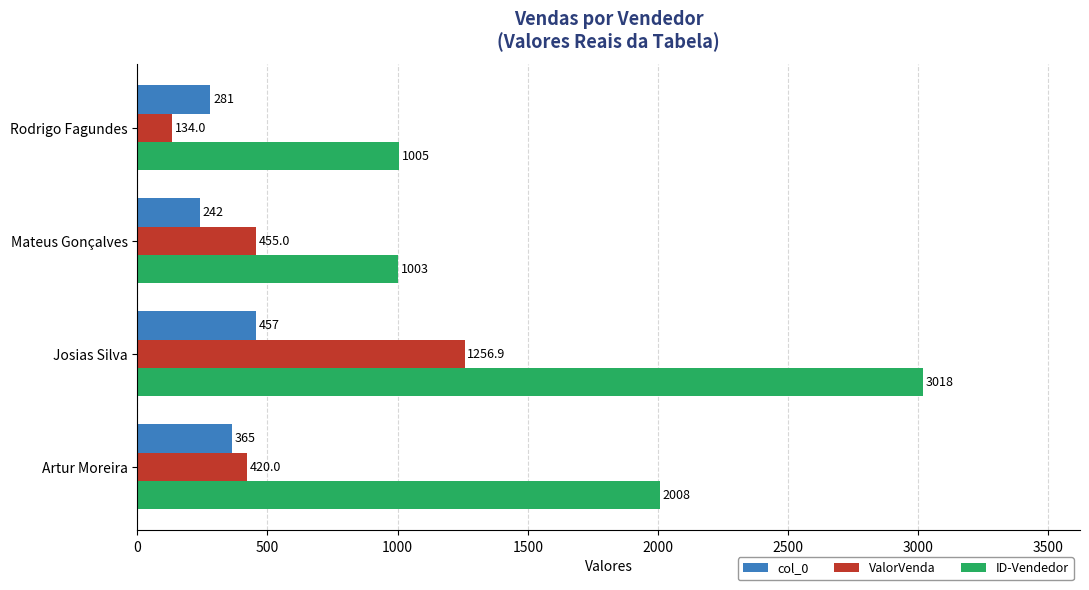

Is it true that col_0 equals 365.0 at Artur Moreira?

True